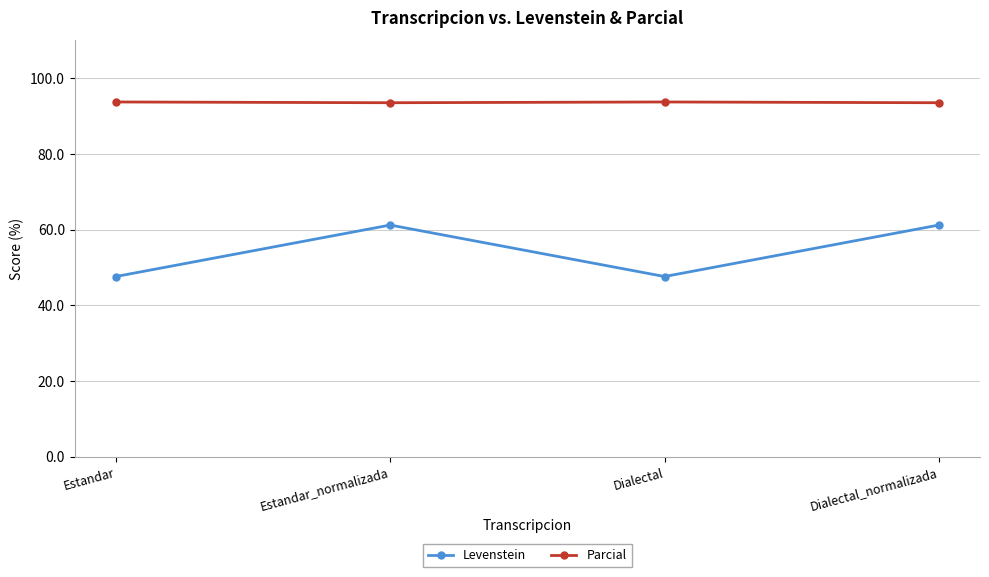

What is the highest value of the Parcial series?

93.8